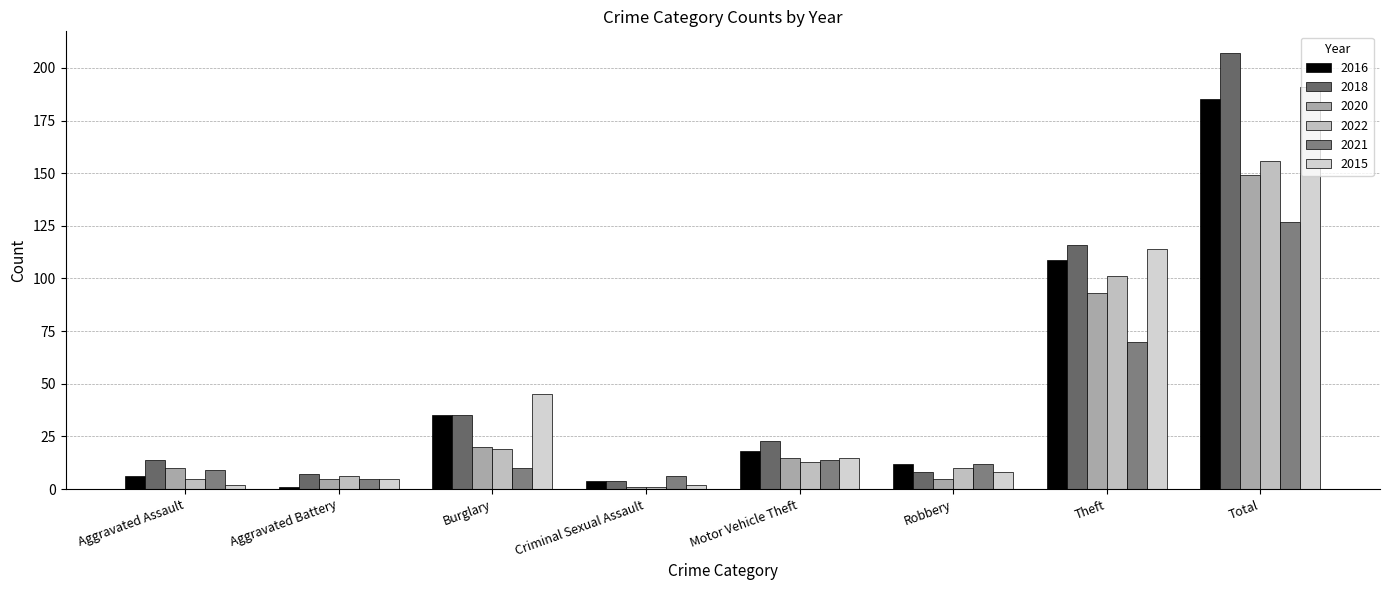

True or false: 2020 has a value of 4 at Aggravated Assault.

False